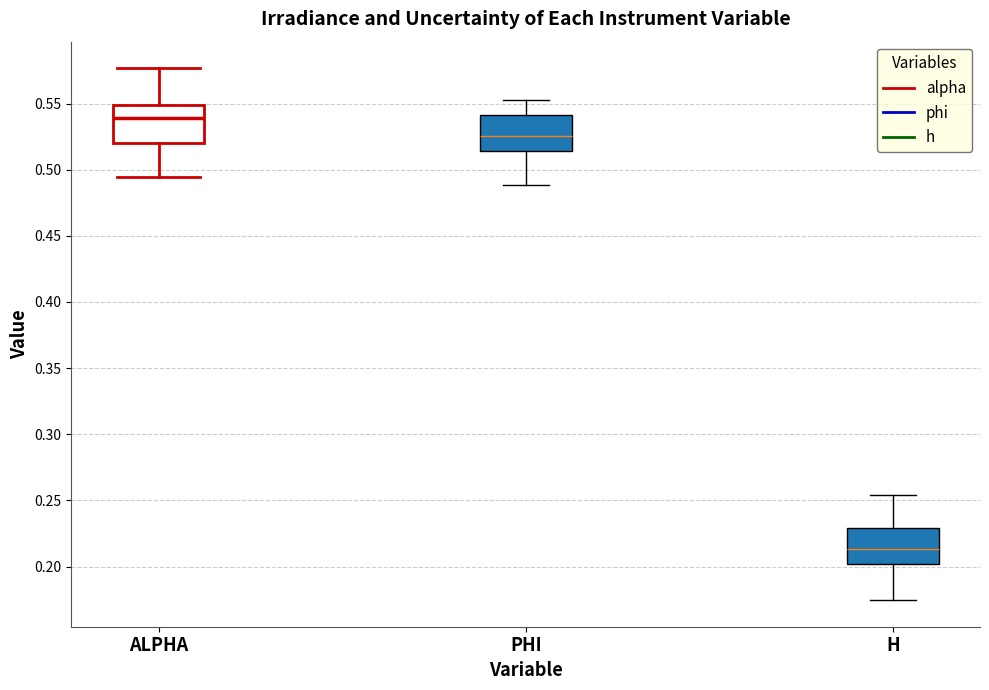

Where does the lower whisker of the box for ALPHA end on the y-axis? The values are not printed on the chart, so give them approximately, as read against the axis.

0.495